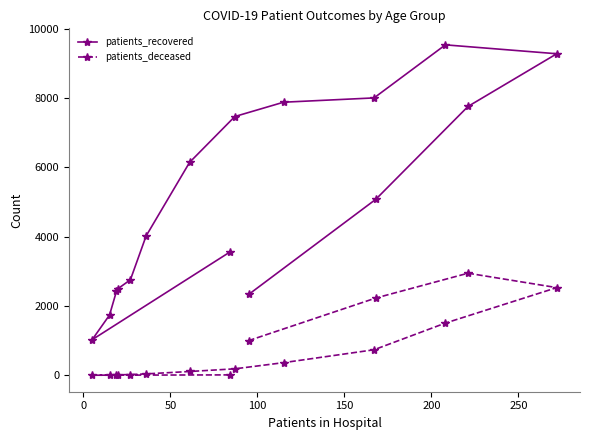

What is the difference between the maximum and minimum values in the patients_recovered series?

8508